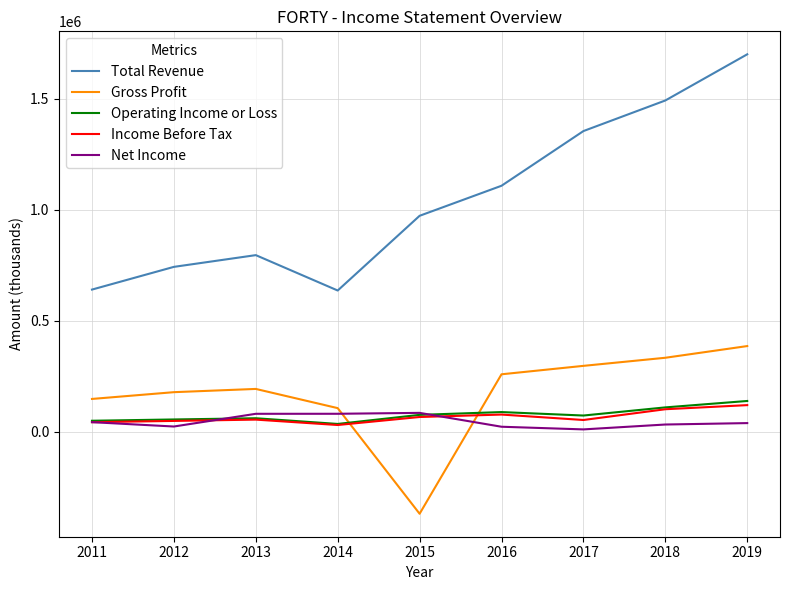

True or false: Net Income has more than 2 points higher than both neighbors.

False